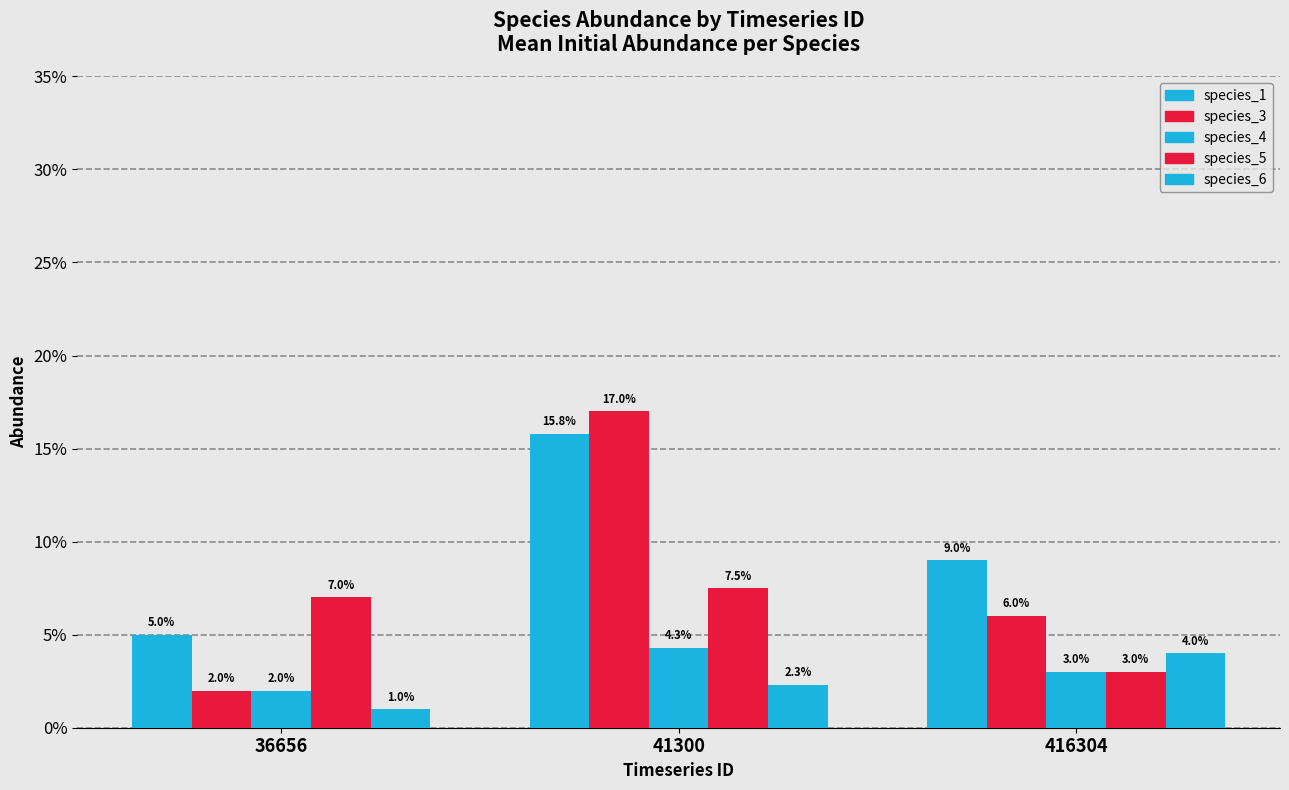

Reading left to right, what are all the values shown in this chart?

species_1: 36656=0.1	41300=0.2	416304=0.1
species_3: 36656=0.0	41300=0.2	416304=0.1
species_4: 36656=0.0	41300=0.0	416304=0.0
species_5: 36656=0.1	41300=0.1	416304=0.0
species_6: 36656=0.0	41300=0.0	416304=0.0